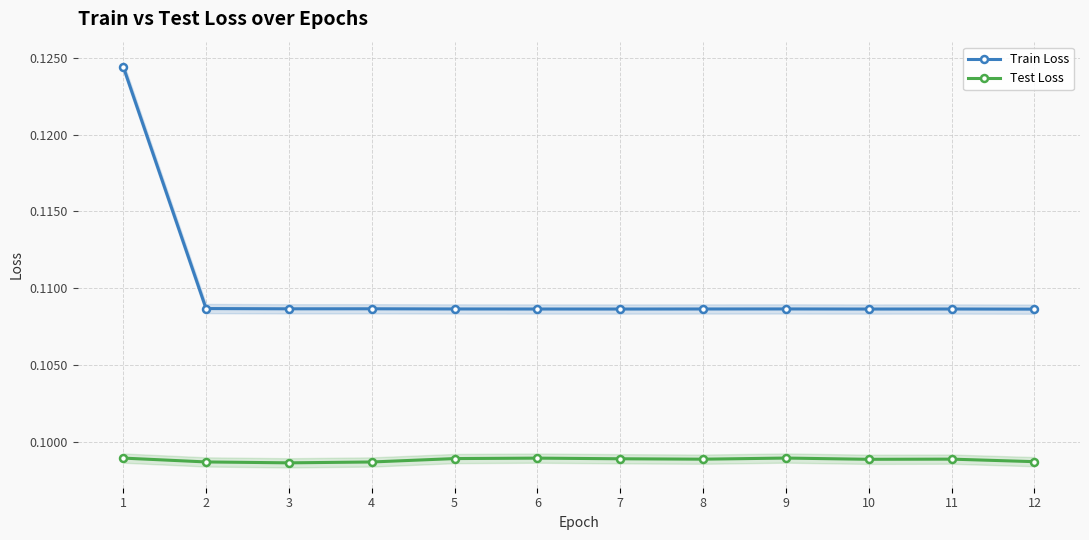

True or false: Train Loss has more than 2 interior local peaks.

True